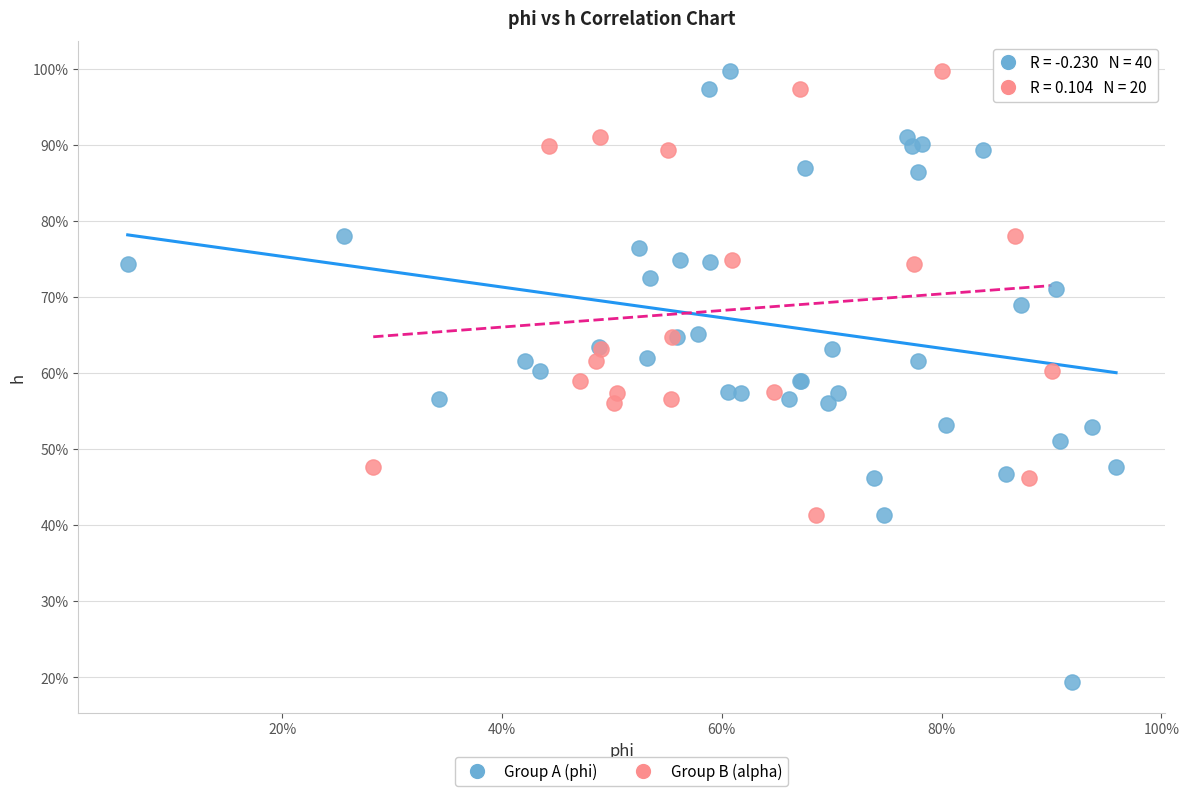

What are all the series names shown in the legend?

Group A (phi), Group B (alpha)